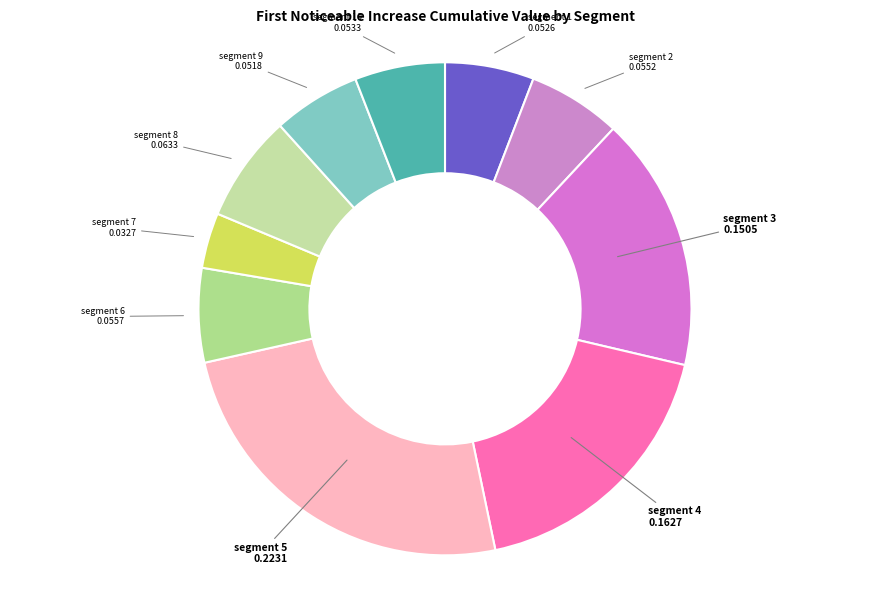

The segment 2 slice represents 17% of the pie. True or false?

False